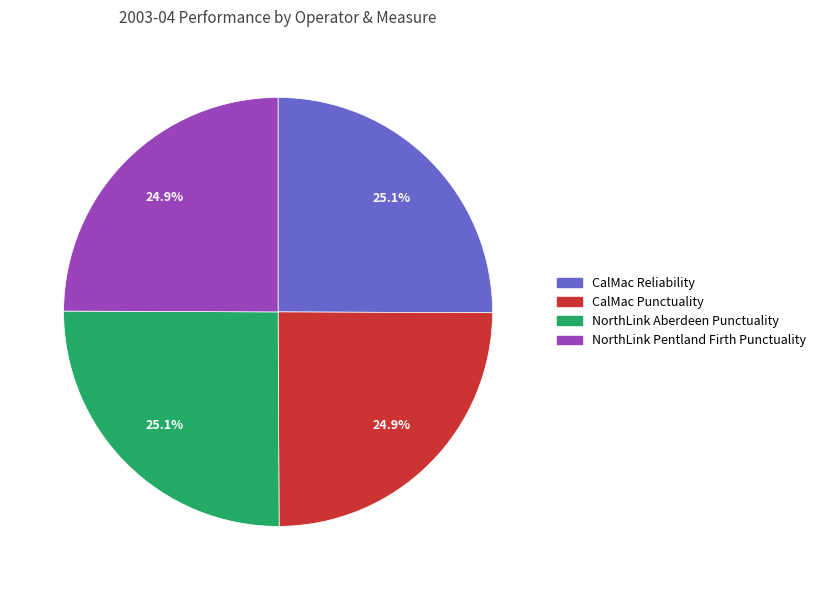

To the nearest percent, what percentage of the pie is CalMac Reliability?

25%